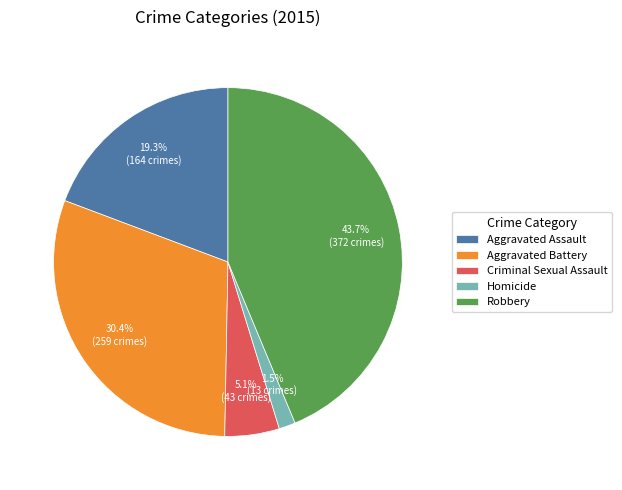

What percentage do Robbery and Aggravated Assault together represent?

63.0%